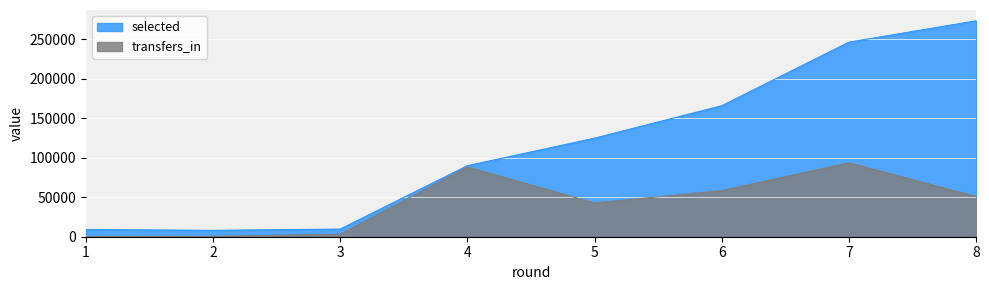

At which label does transfers_in first exceed 50944?

4